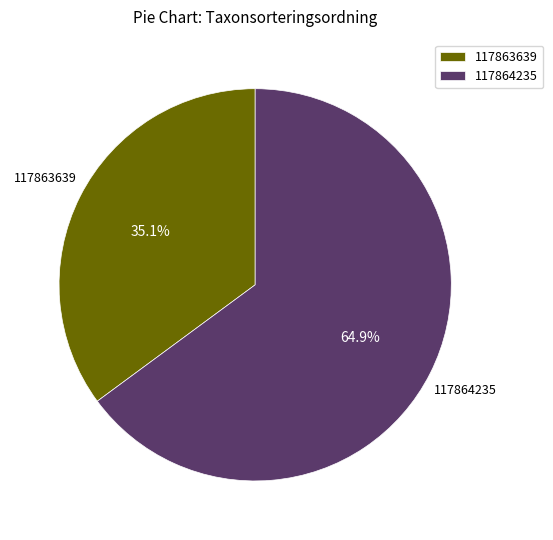

Is there a majority slice in this chart?

Yes